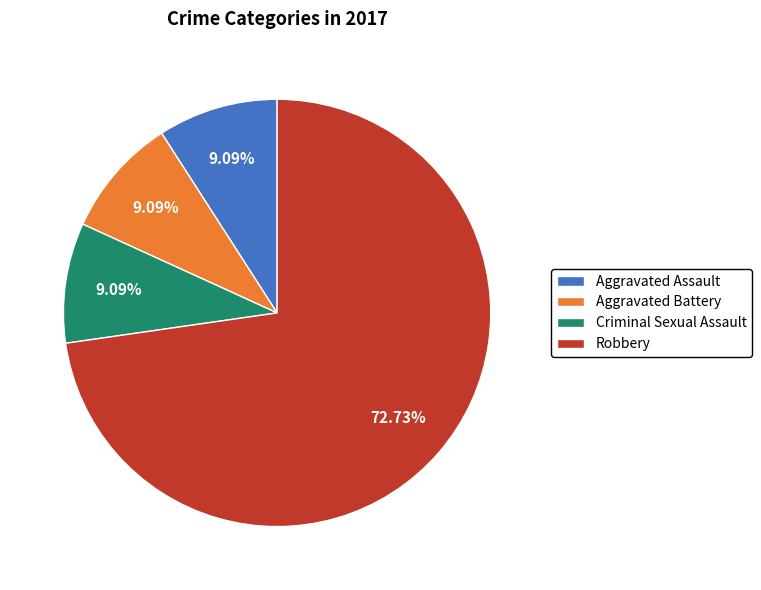

The Criminal Sexual Assault slice represents 9% of the pie. True or false?

True